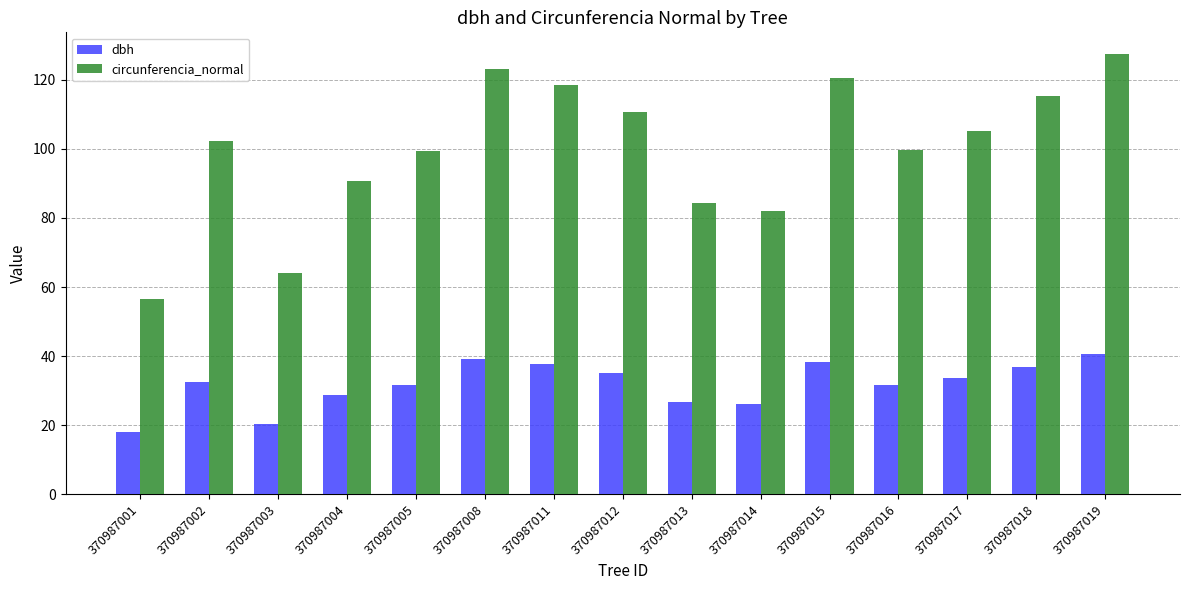

What value does the dbh series have at 370987001?

18.0